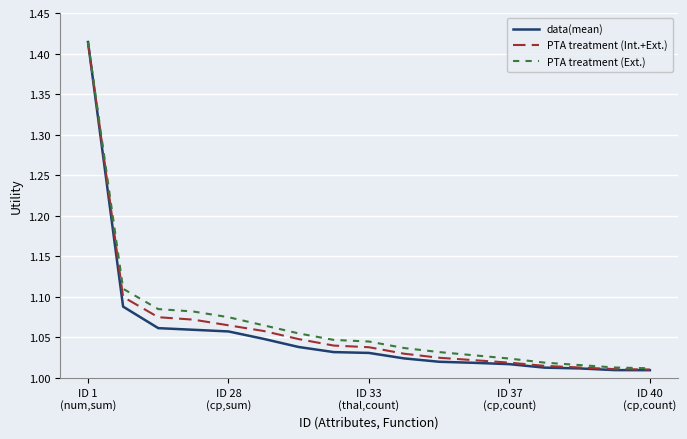

Which series has the largest range (max minus min)?

data(mean)